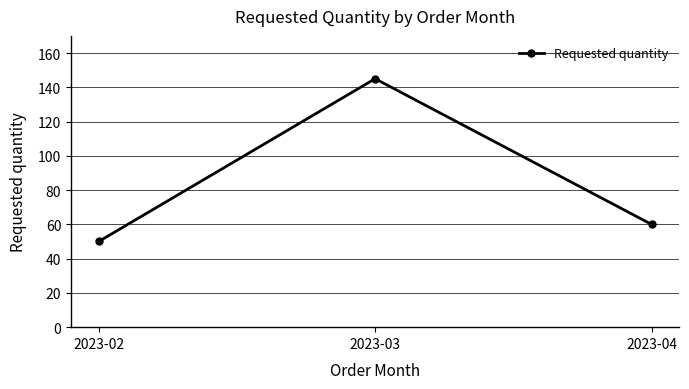

How many data points are less than 60?

1